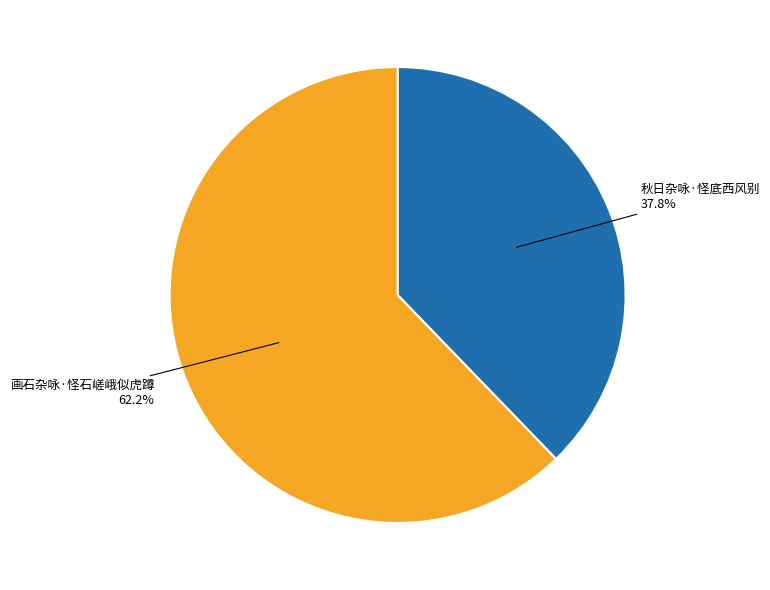

Is there a majority slice in this chart?

Yes